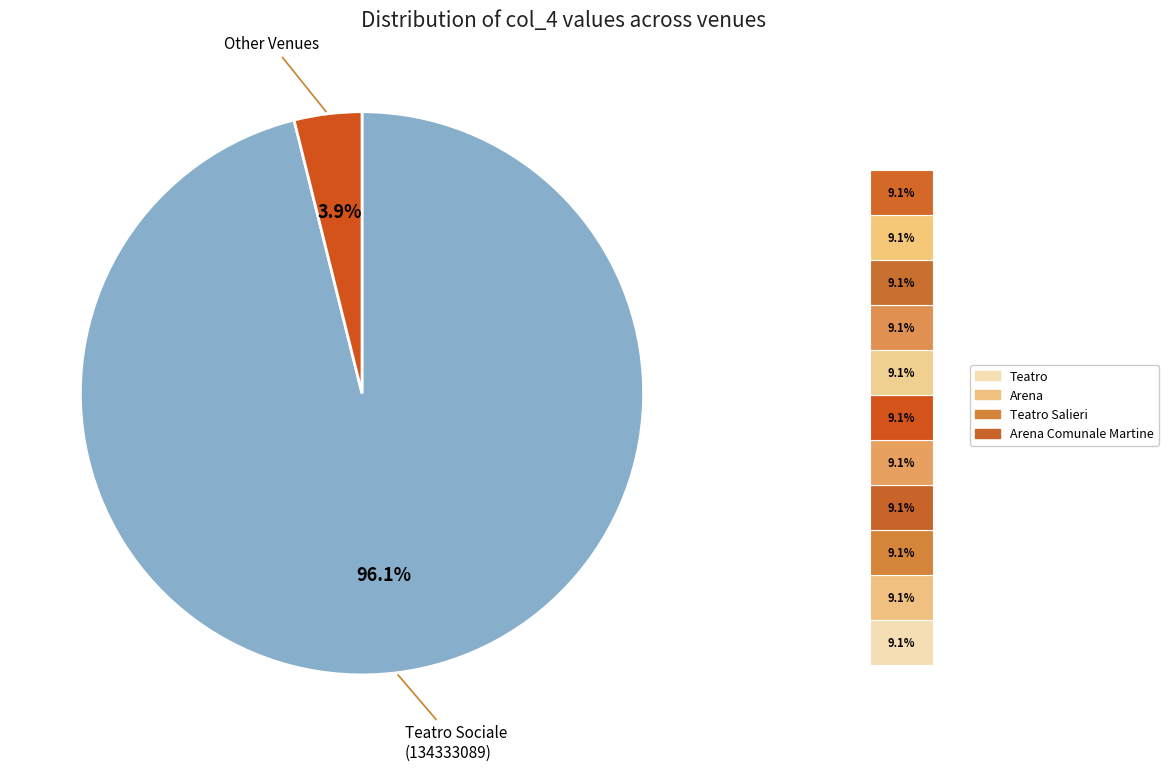

Does any single category account for the majority?

Yes